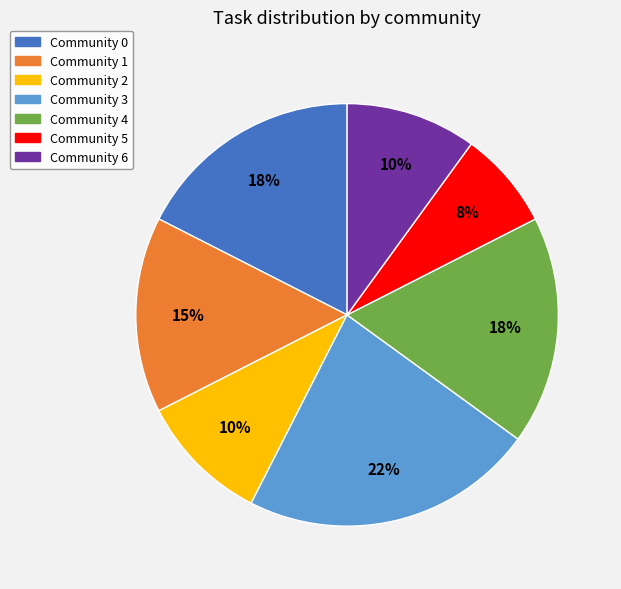

To the nearest percent, what is the average slice percentage?

14%